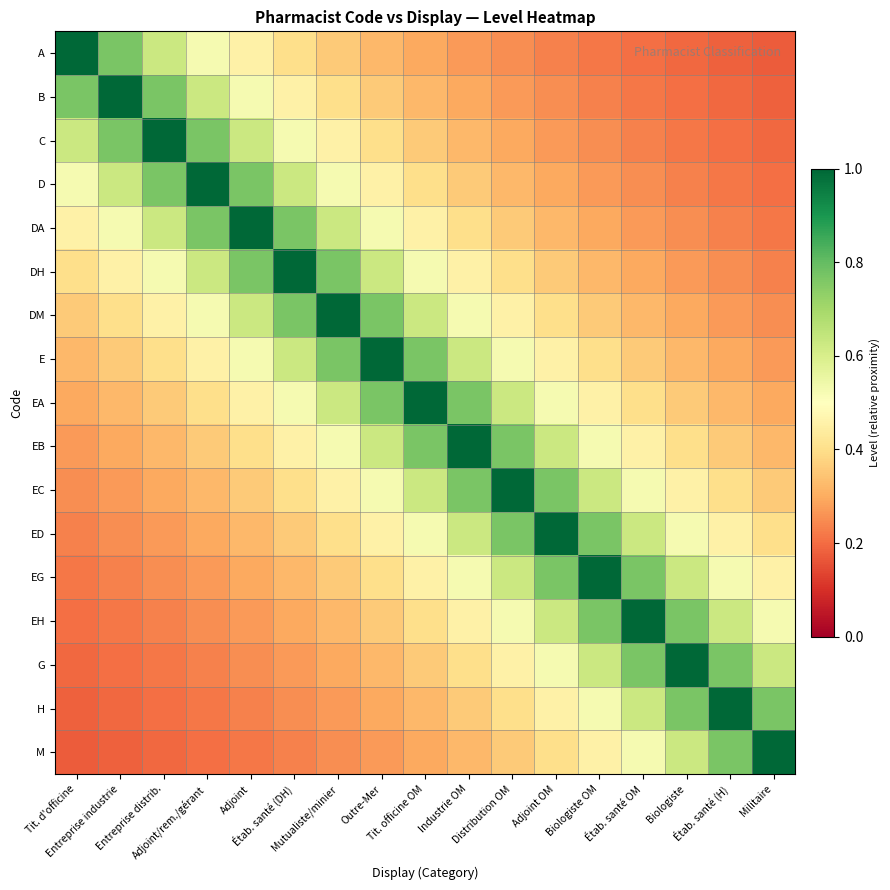

What is the spread (max minus min) of values at Tit. d'officine?

0.8